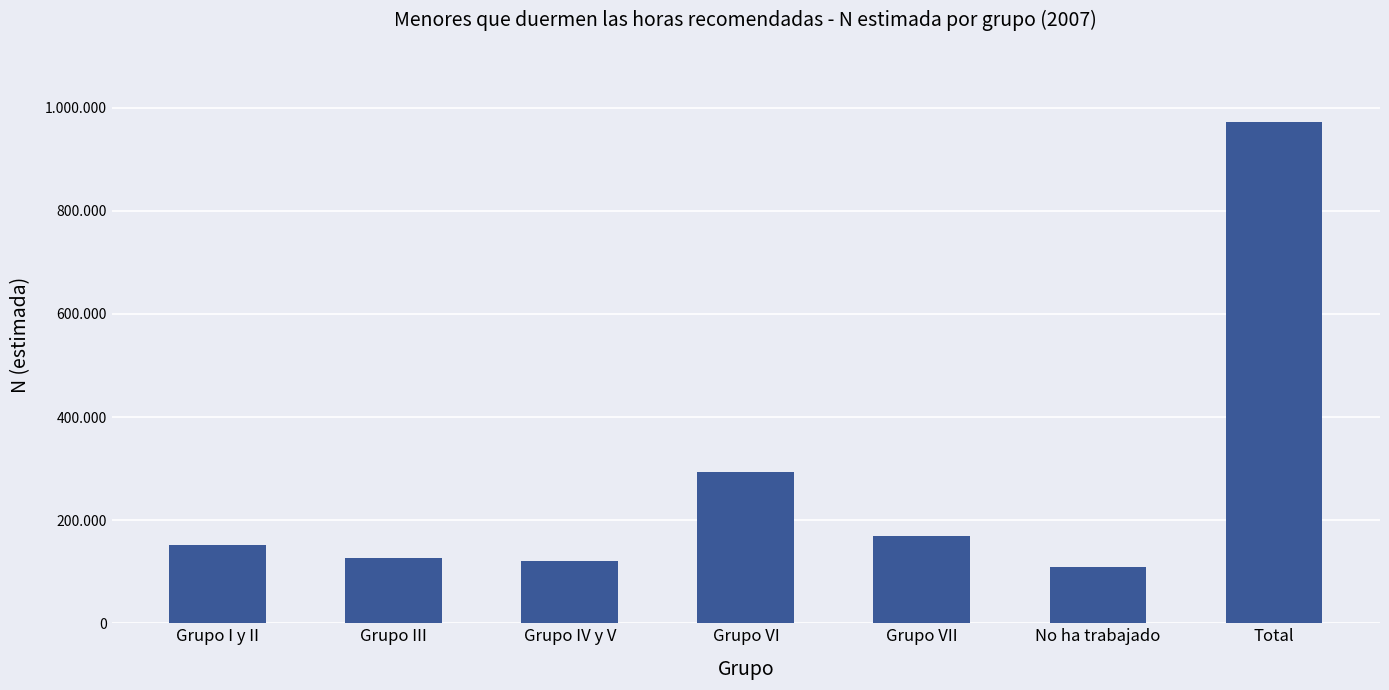

At which label is the value closest to 540689?

Grupo VI